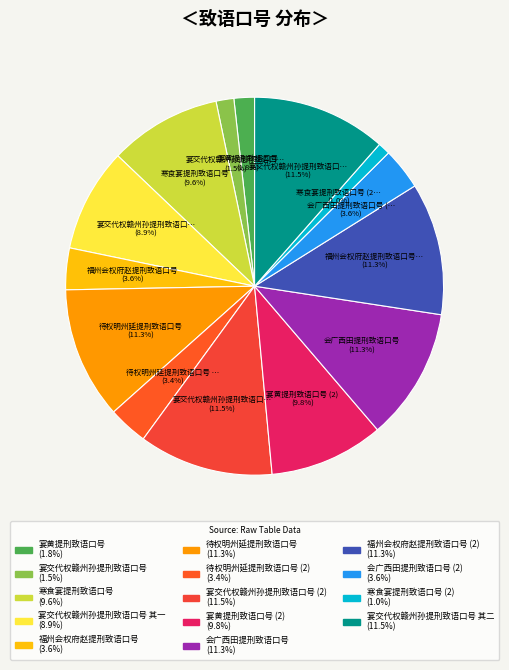

Count the number of slices in the pie.

14